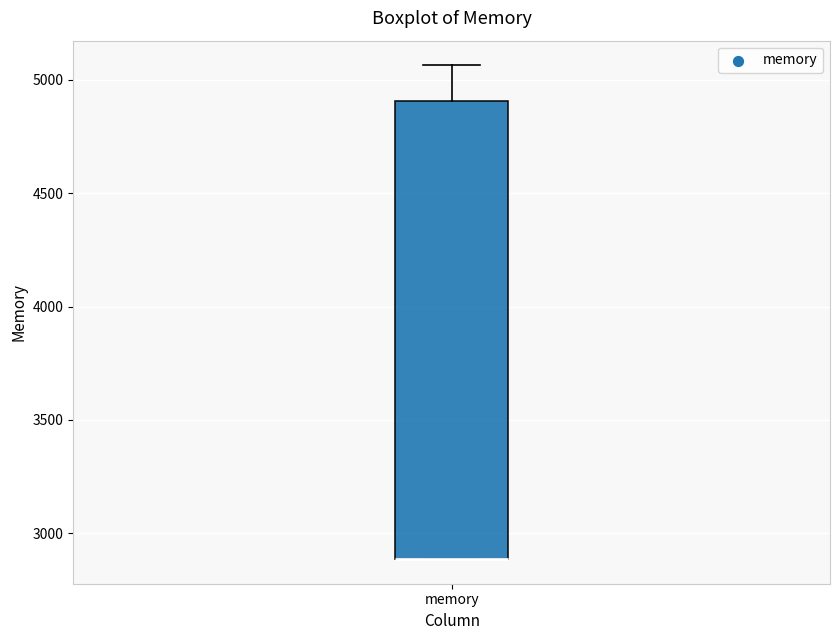

Transcribe this box plot: give where the median line is, the range the box spans, and where the two whiskers end, as read against the y-axis. The values are not printed on the chart, so give them approximately, as read against the axis.

median 2900 (drawn on the box's lower edge), box 2900 to 4900, whiskers 2900 to 5050